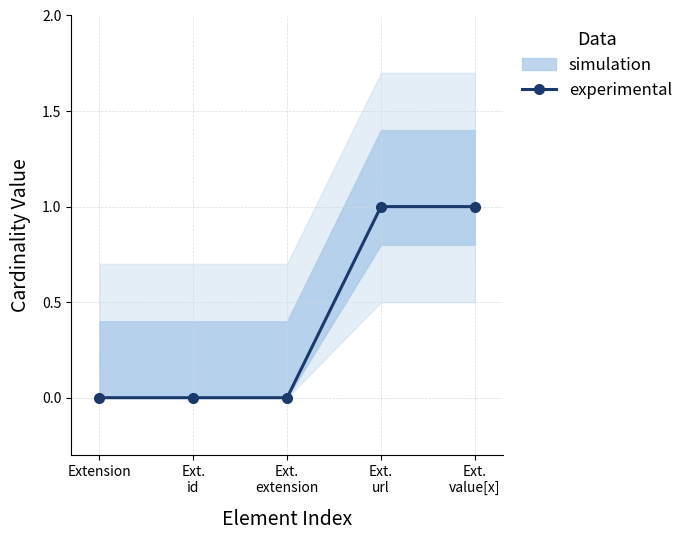

Reading left to right, what are all the values shown in this chart?

0	0	0	1	1